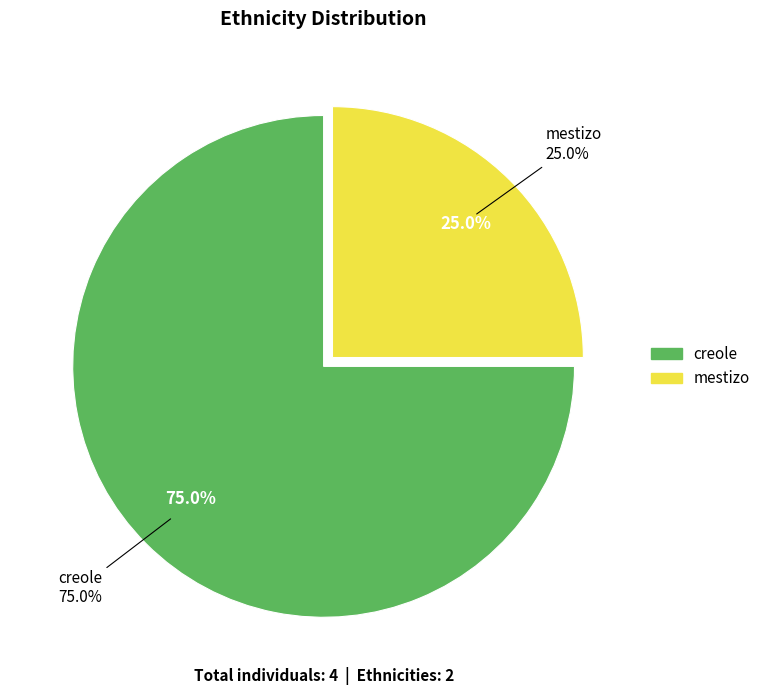

Which category accounts for the majority?

creole